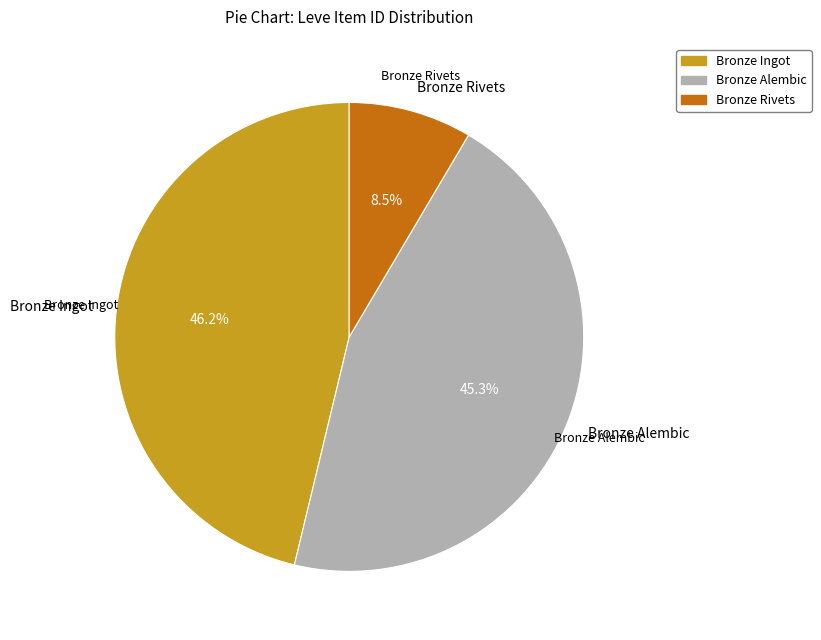

Which slice is the smallest?

Bronze Rivets